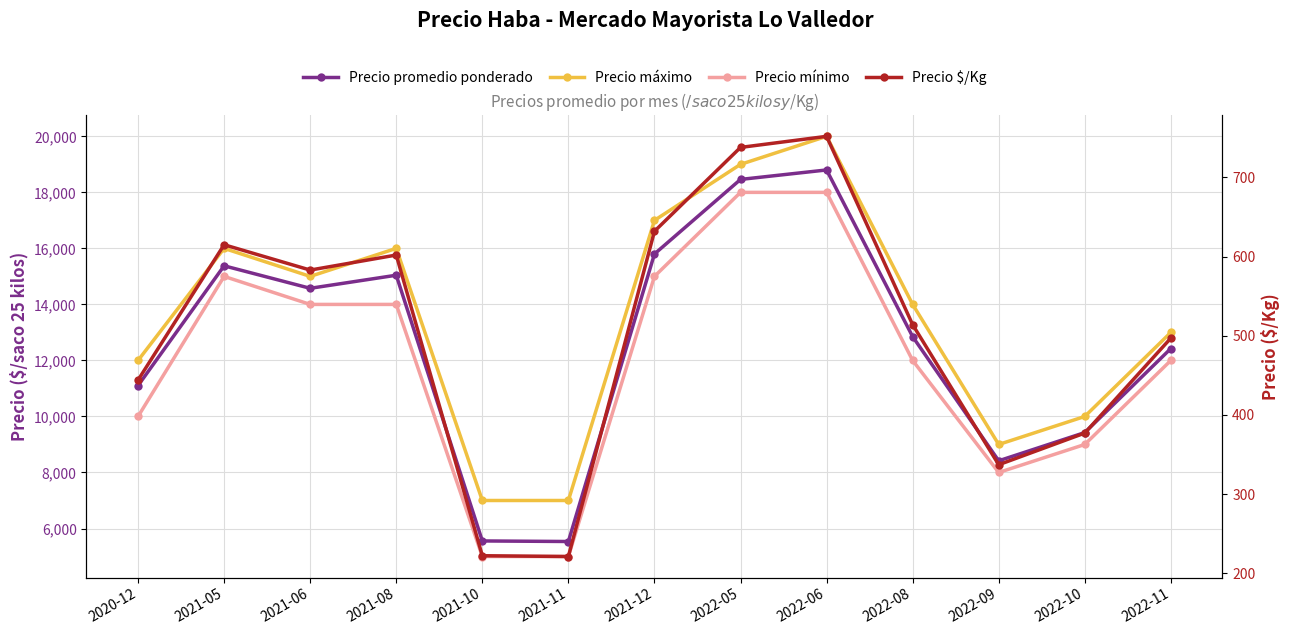

Where is Precio $/Kg nearest to the value 486?

2022-11